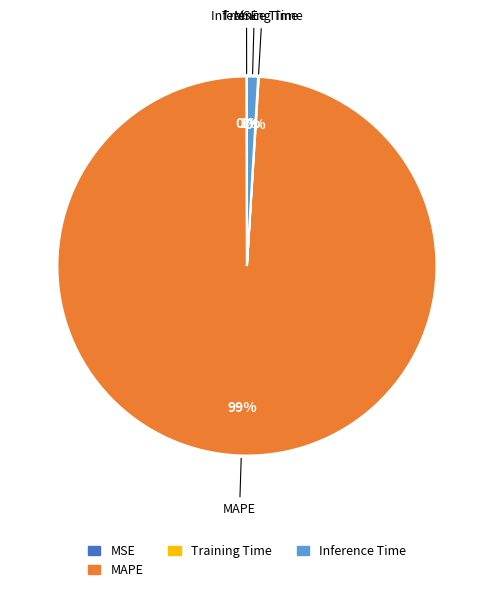

Does any single category account for the majority?

Yes